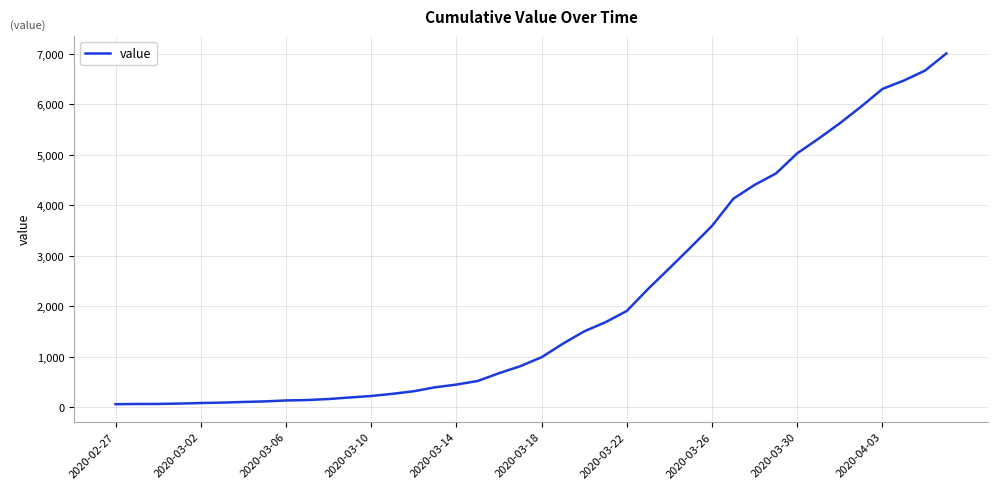

What is the difference between the maximum and minimum values?

6939